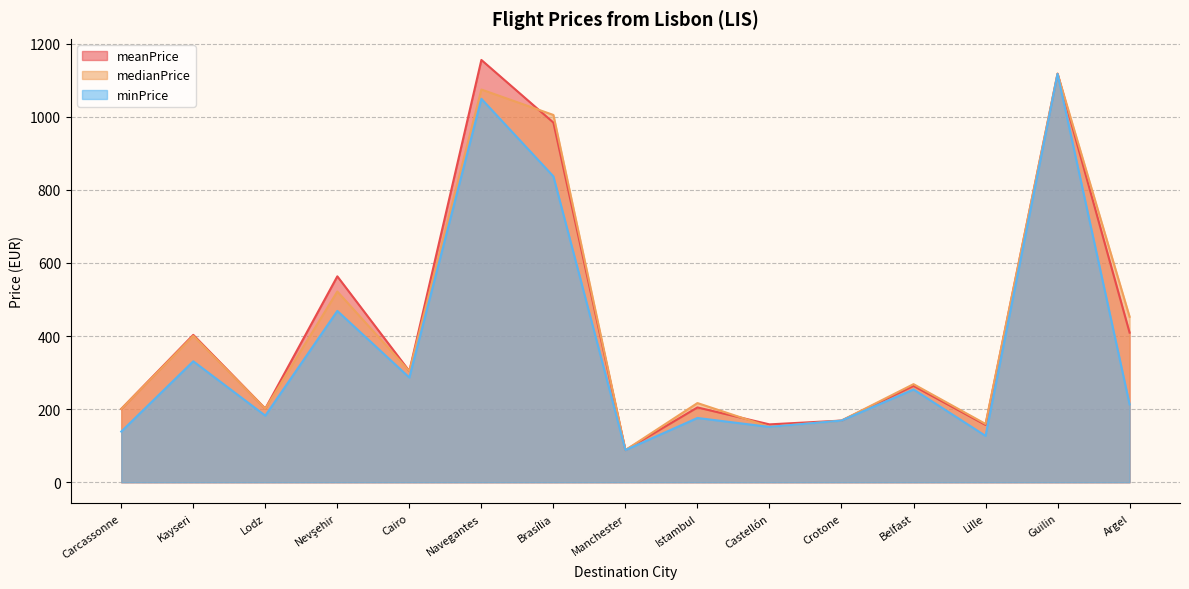

Does the chart have visible grid lines?

Yes